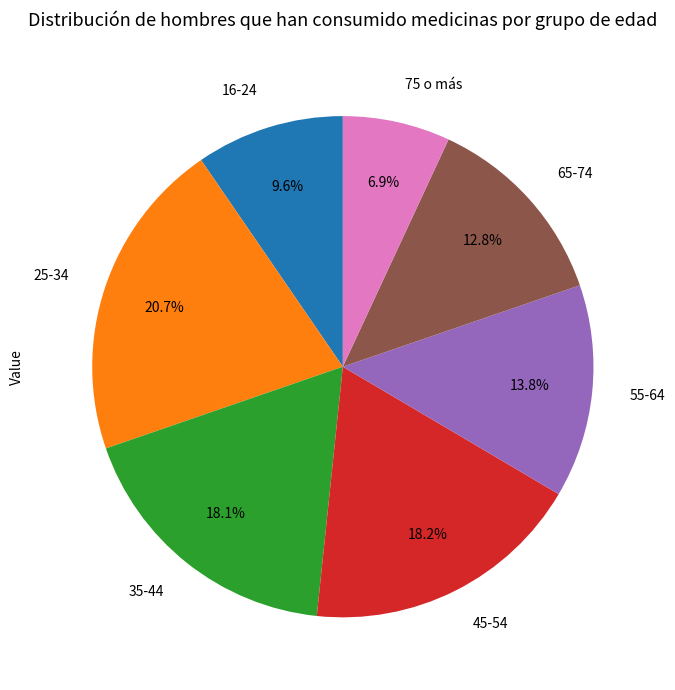

Between 65-74 and 55-64, which is larger?

55-64